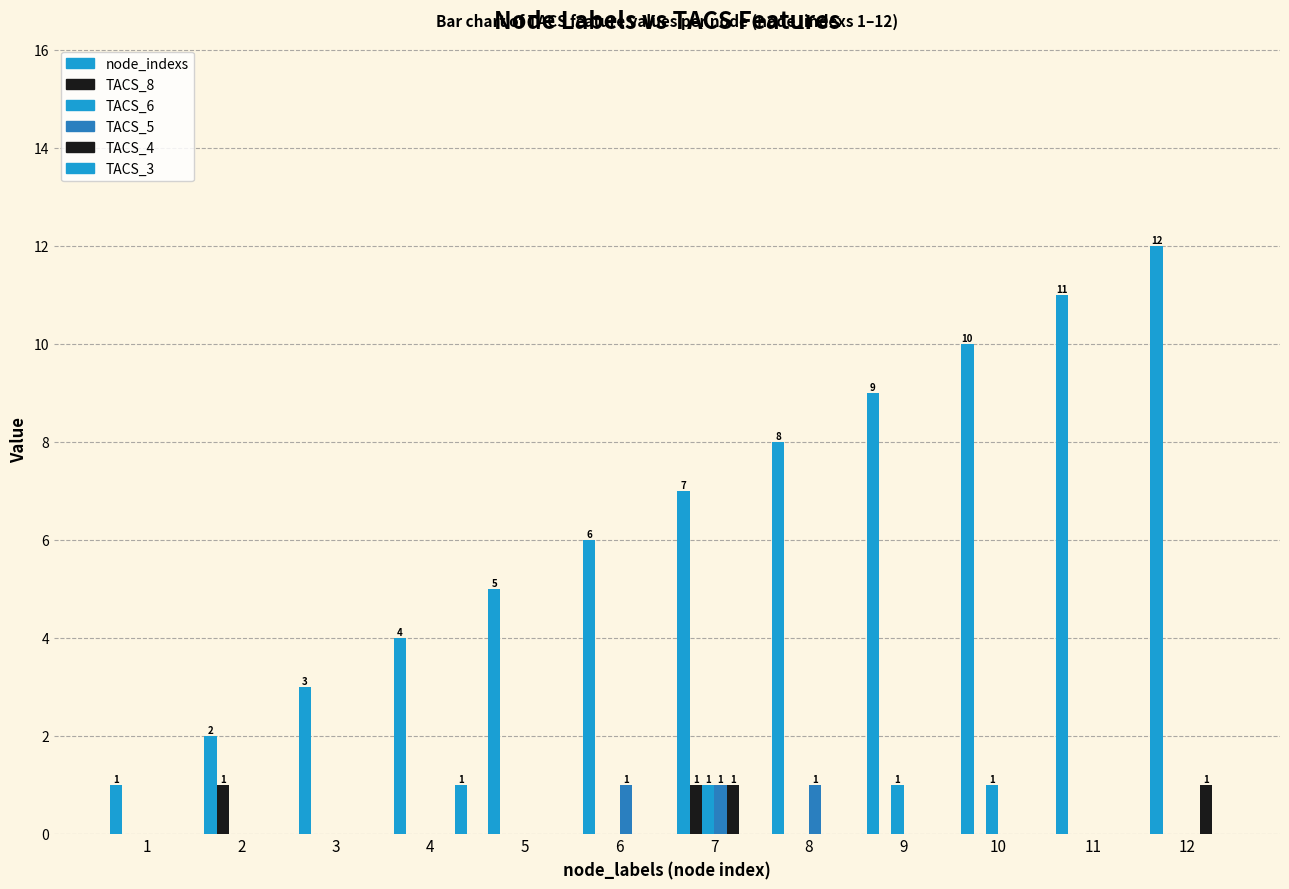

Where is TACS_3 nearest to the value 0?

1